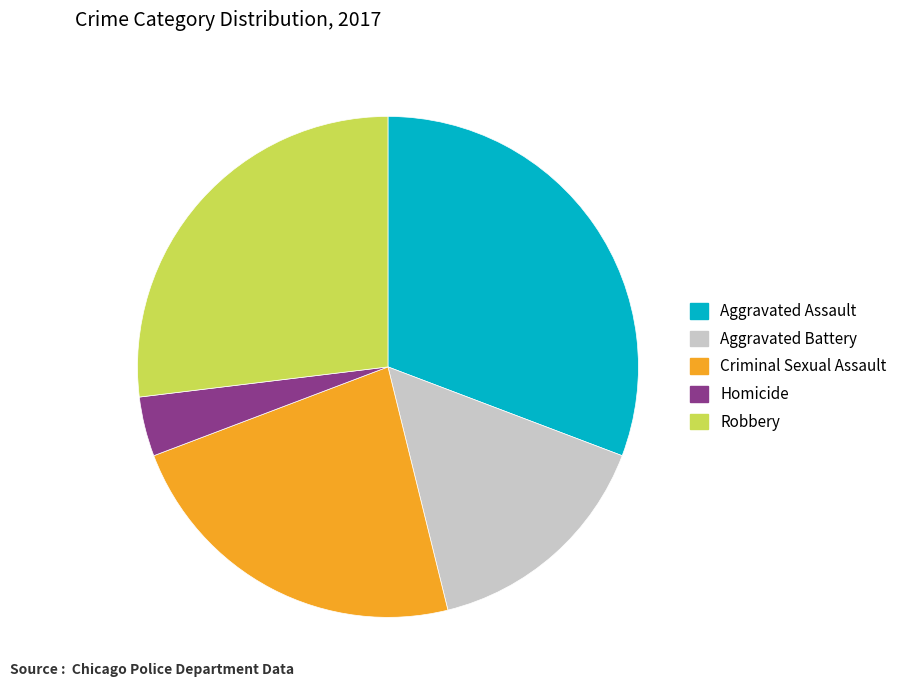

True or false: Robbery accounts for 27% of the total.

True